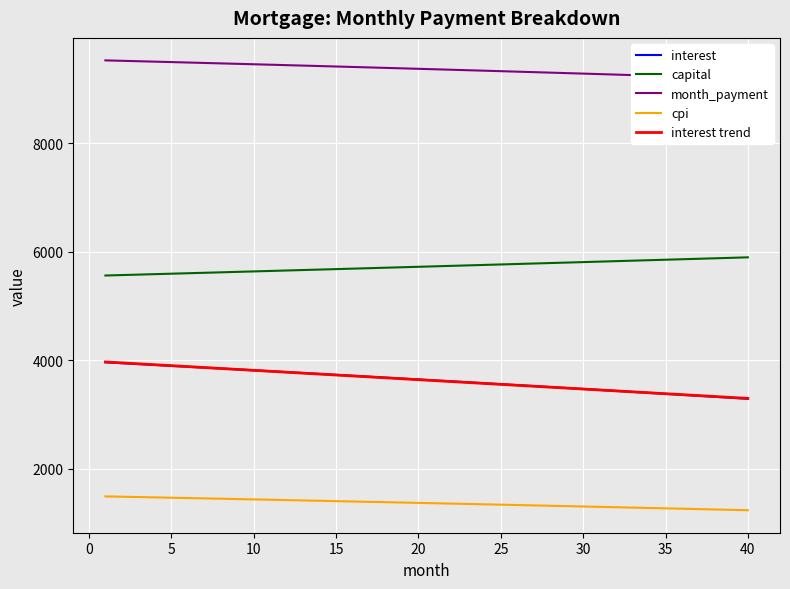

True or false: capital and interest trend intersect in this chart.

False